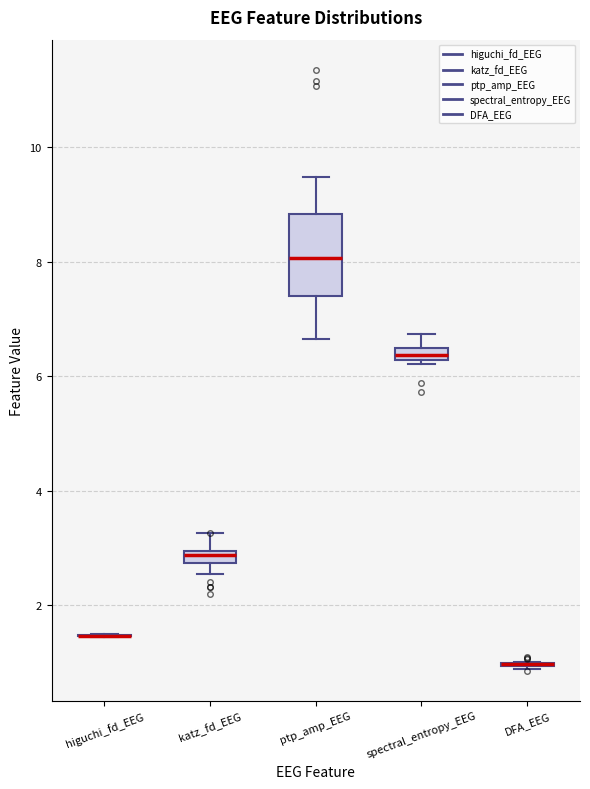

Which box is the tallest, from its lower edge to its upper edge?

ptp_amp_EEG